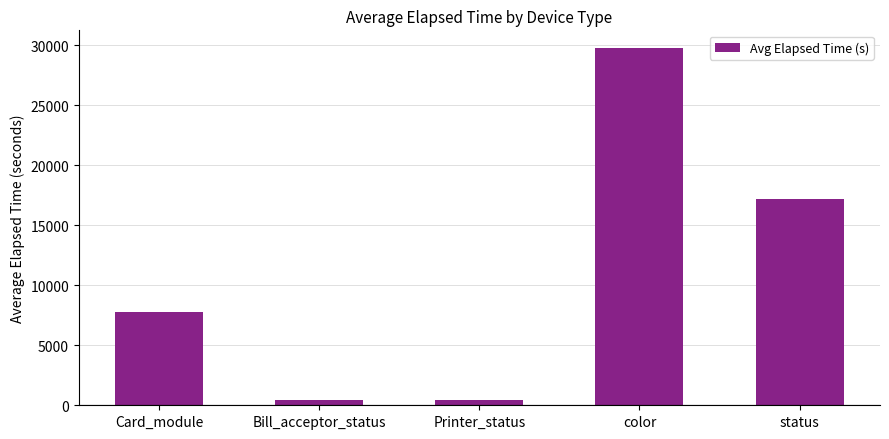

At which category does the chart reach its peak across all series?

color